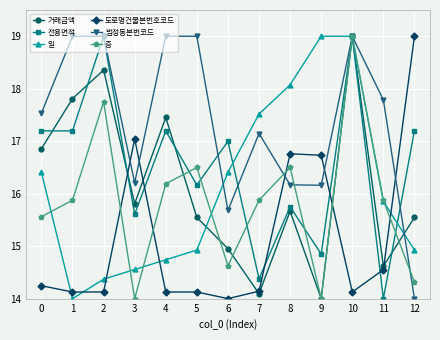

What are all the series names shown in the legend?

거래금액, 전용면적, 일, 도로명건물본번호코드, 법정동본번코드, 층